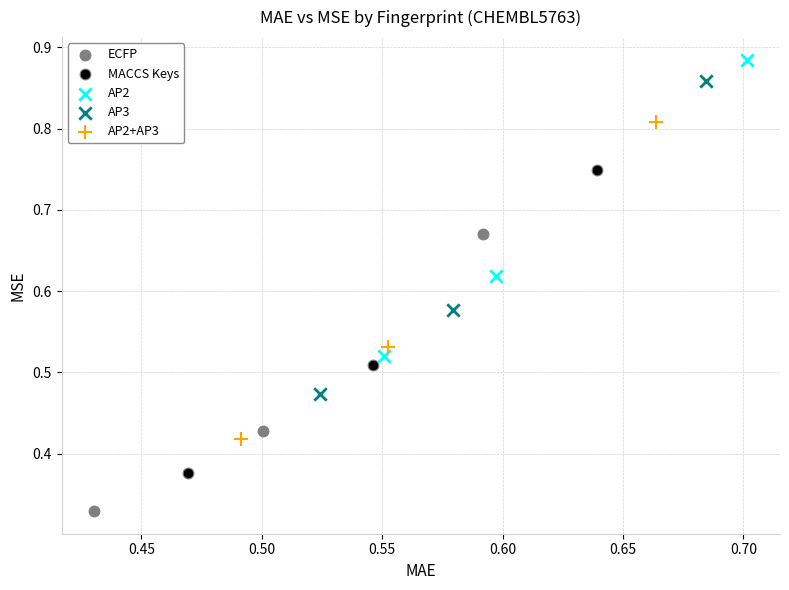

Which series contains the lowest Y value?

ECFP